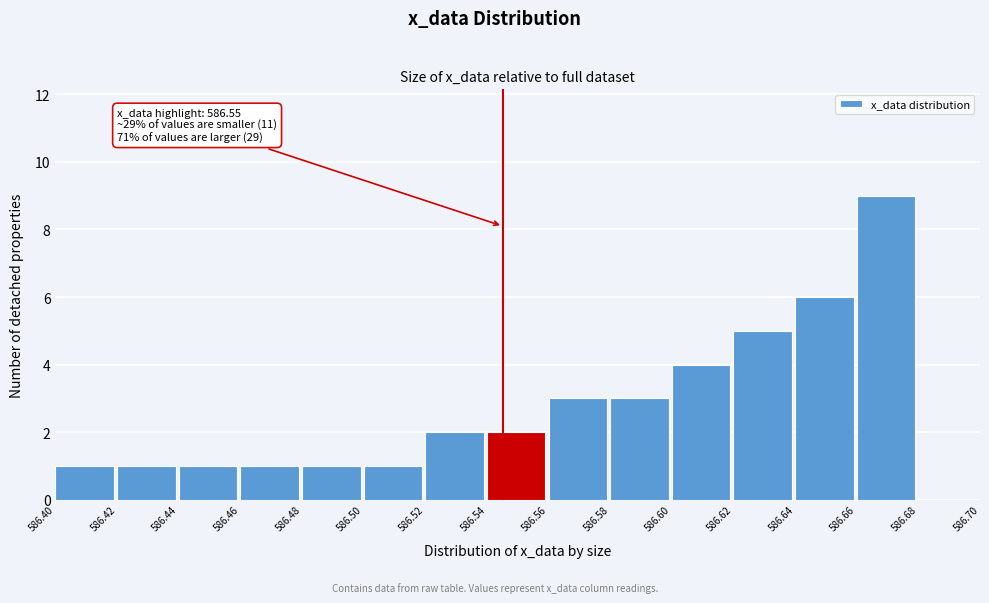

Which range on the x-axis has the tallest bar?

586.66 to 586.68